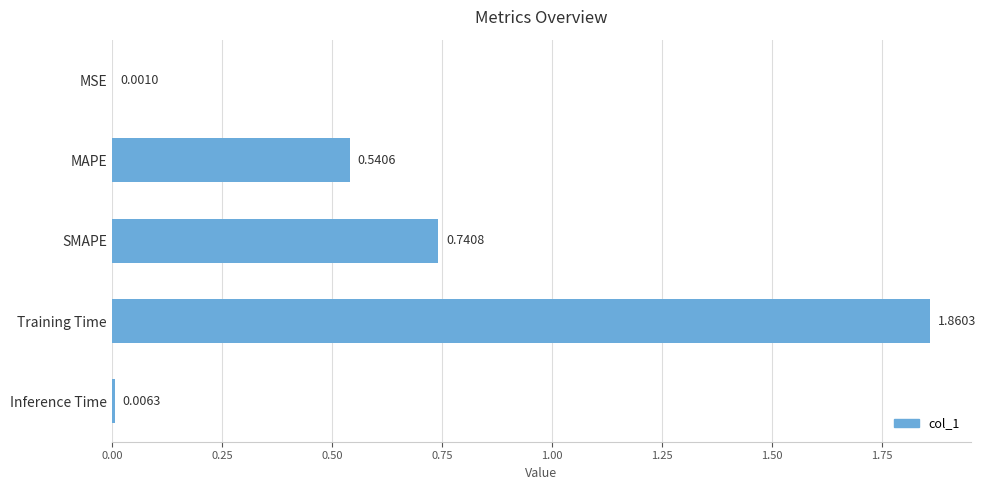

Which has a higher value, MAPE or Inference Time?

MAPE